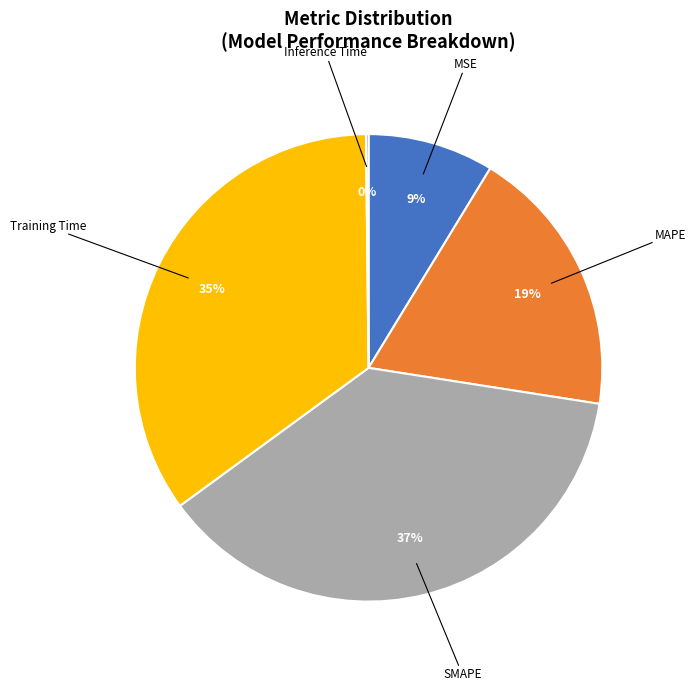

Which slice is the smallest?

Inference Time